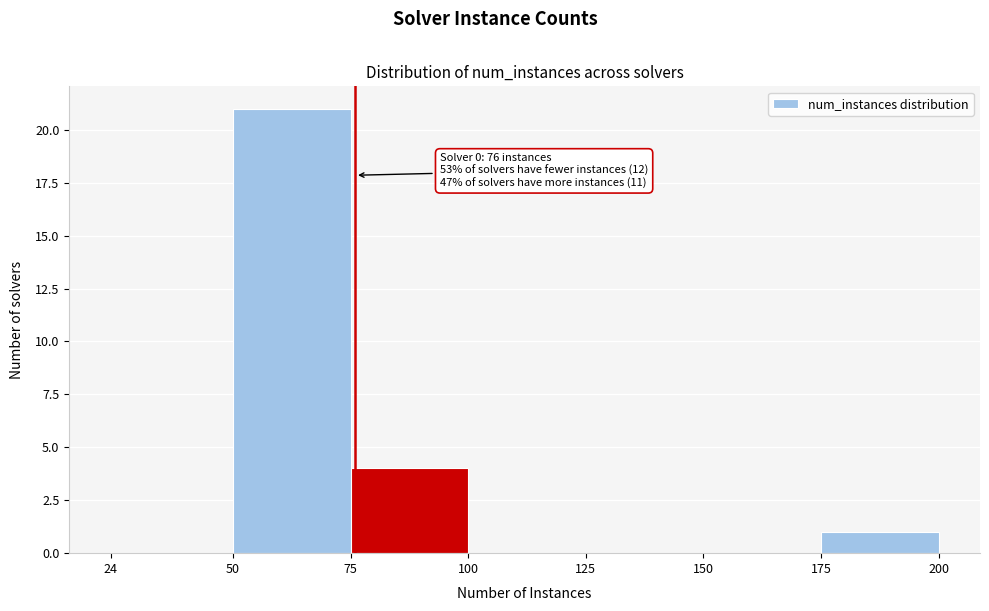

Over which range of the x-axis is the bar tallest?

50 to 75